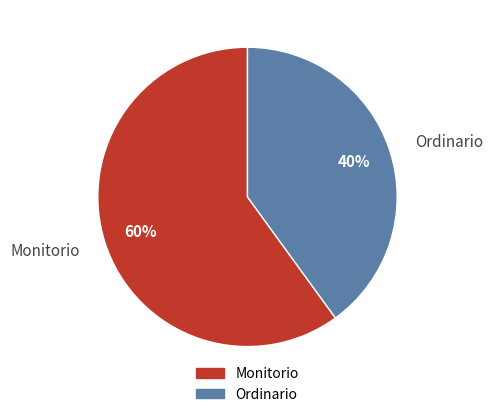

Rank the categories by value from highest to lowest.

Monitorio, Ordinario